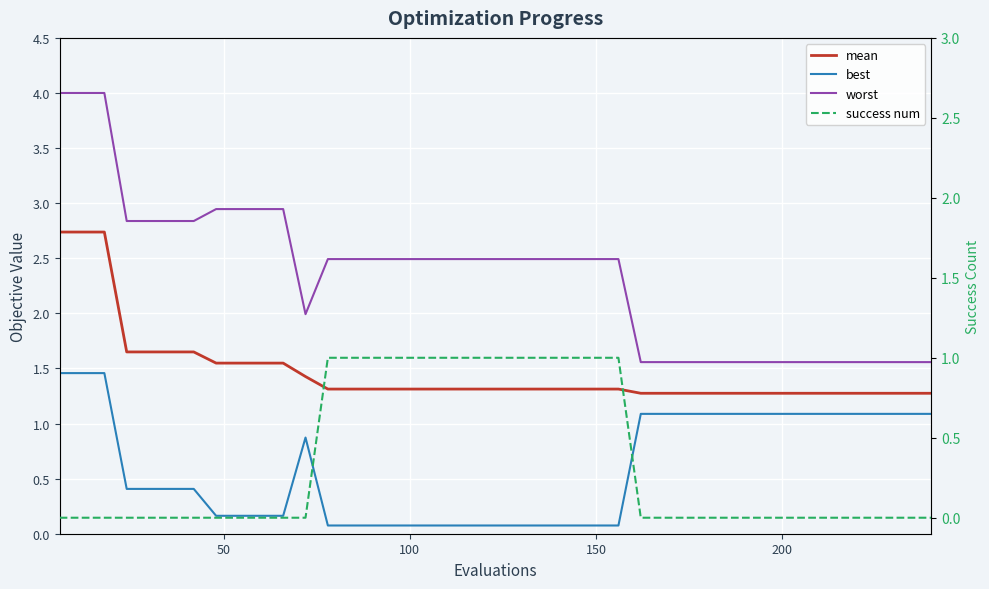

The mean series shows 0.3 at 20. True or false?

False